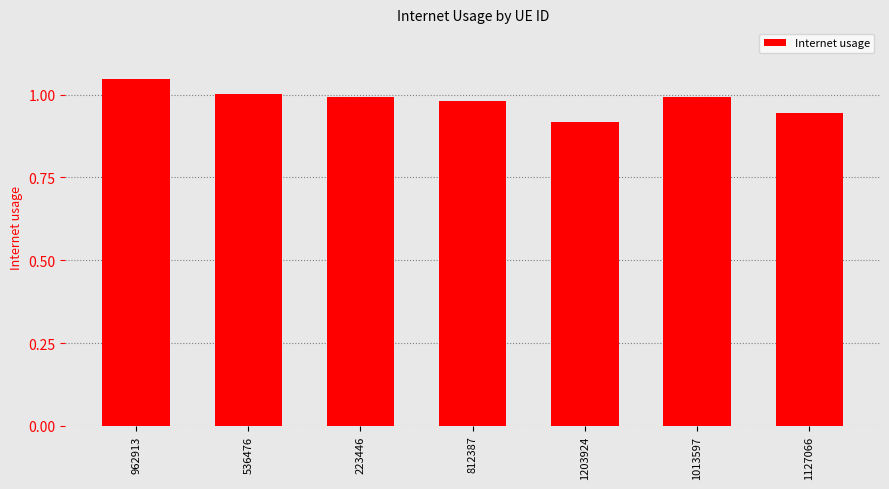

What position from the left is 223446?

3